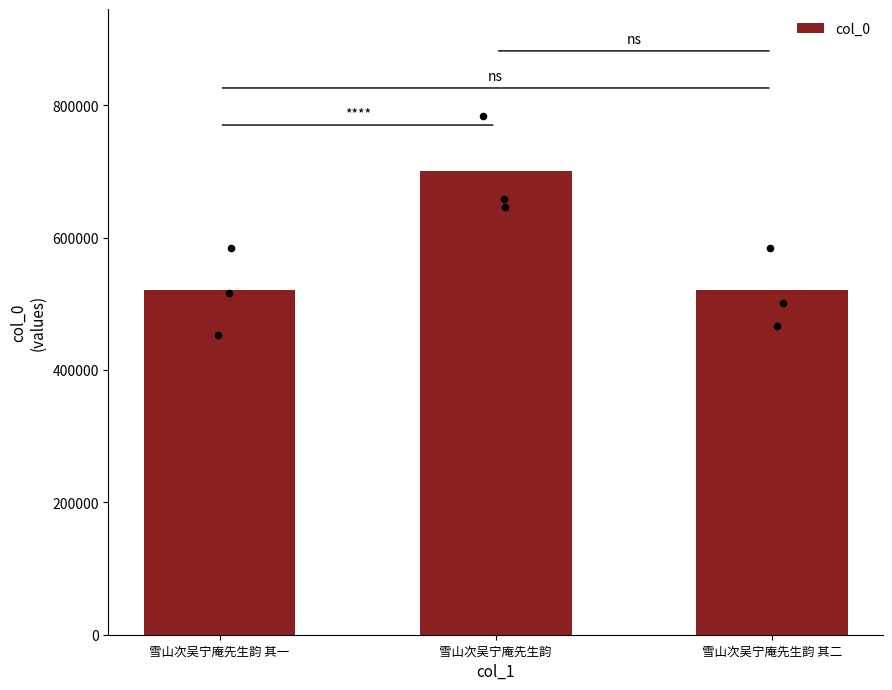

What is the change in value from 雪山次吴宁庵先生韵 其一 to 雪山次吴宁庵先生韵?

+178716